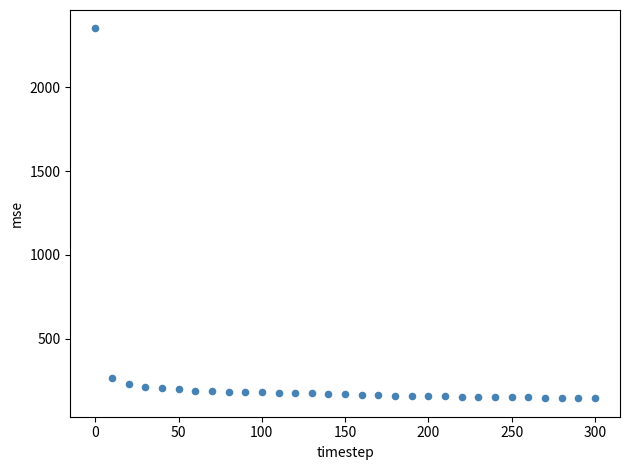

What Y value in the scatter plot is closest to 1247?

266.0